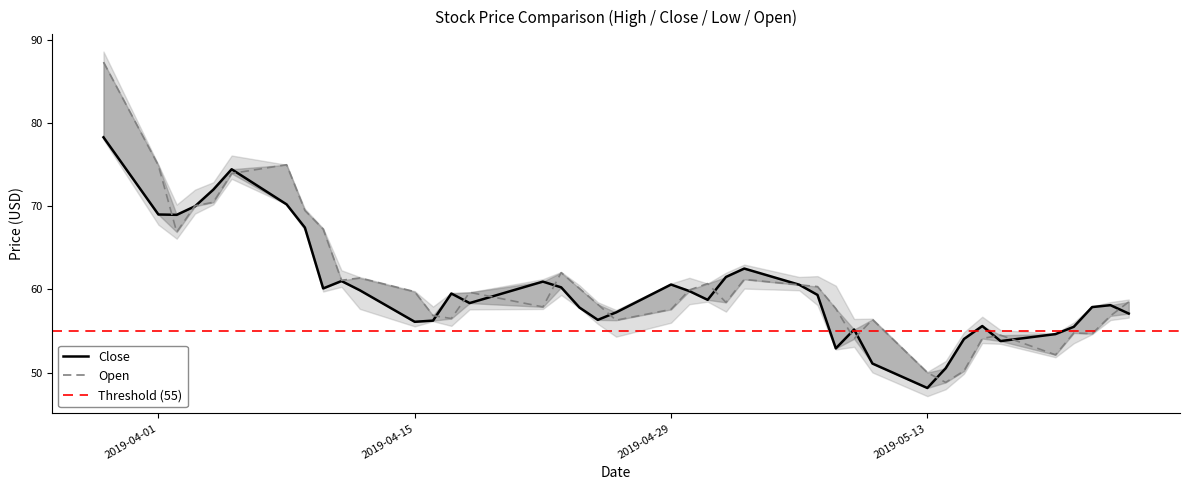

Does the chart display data point markers on the line(s)?

No